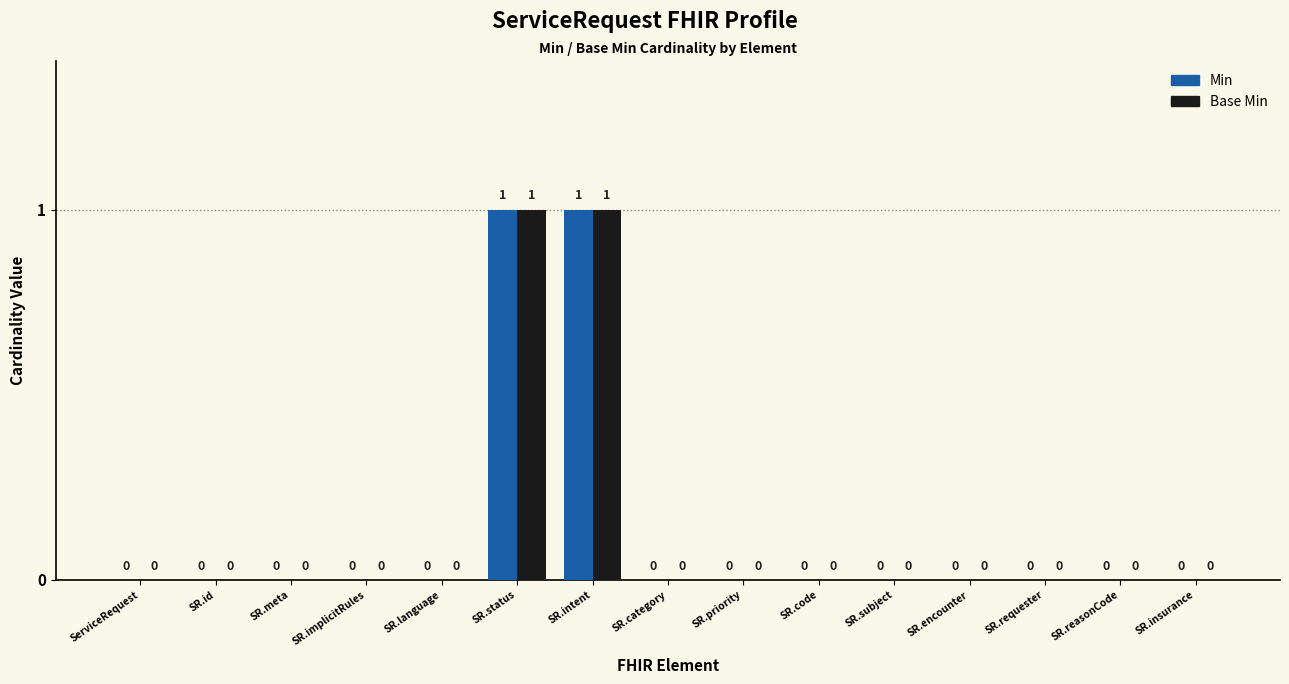

How many Min values are between 0 and 1?

15